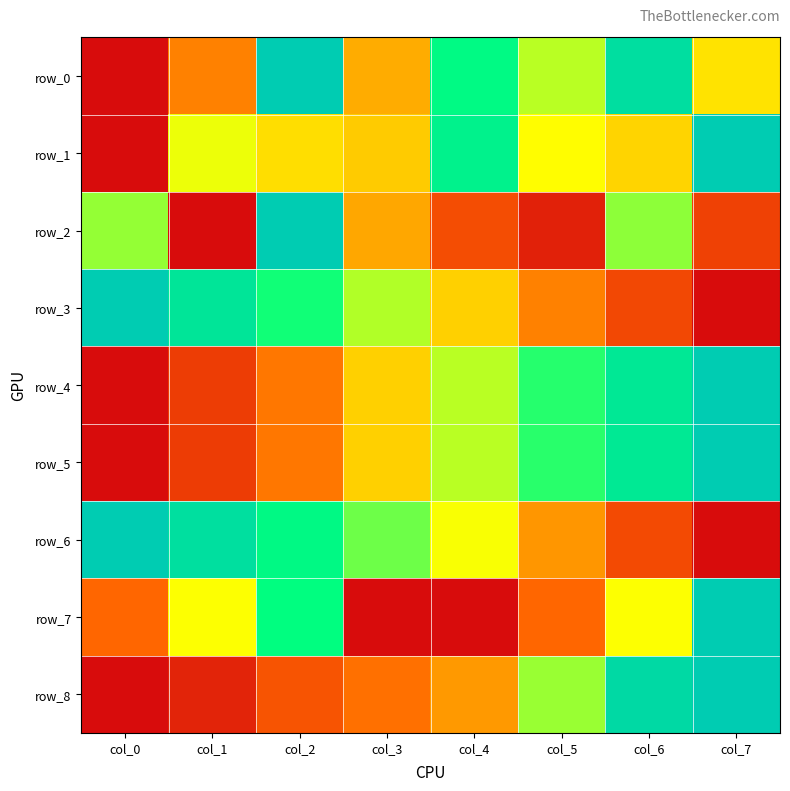

Reading left to right, what are all the values shown in this chart?

row_0: 0.0	0.3	1.0	0.4	0.8	0.6	0.9	0.5
row_1: 0.0	0.5	0.4	0.4	0.8	0.5	0.4	1.0
row_2: 0.6	0.0	1.0	0.4	0.2	0.1	0.6	0.2
row_3: 1.0	0.9	0.7	0.6	0.4	0.3	0.2	0.0
row_4: 0.0	0.1	0.3	0.4	0.6	0.7	0.9	1.0
row_5: 0.0	0.1	0.3	0.4	0.6	0.7	0.9	1.0
row_6: 1.0	0.9	0.8	0.6	0.5	0.3	0.2	0.0
row_7: 0.2	0.5	0.8	0.0	0.0	0.2	0.5	1.0
row_8: 0.0	0.1	0.2	0.3	0.3	0.6	0.9	1.0